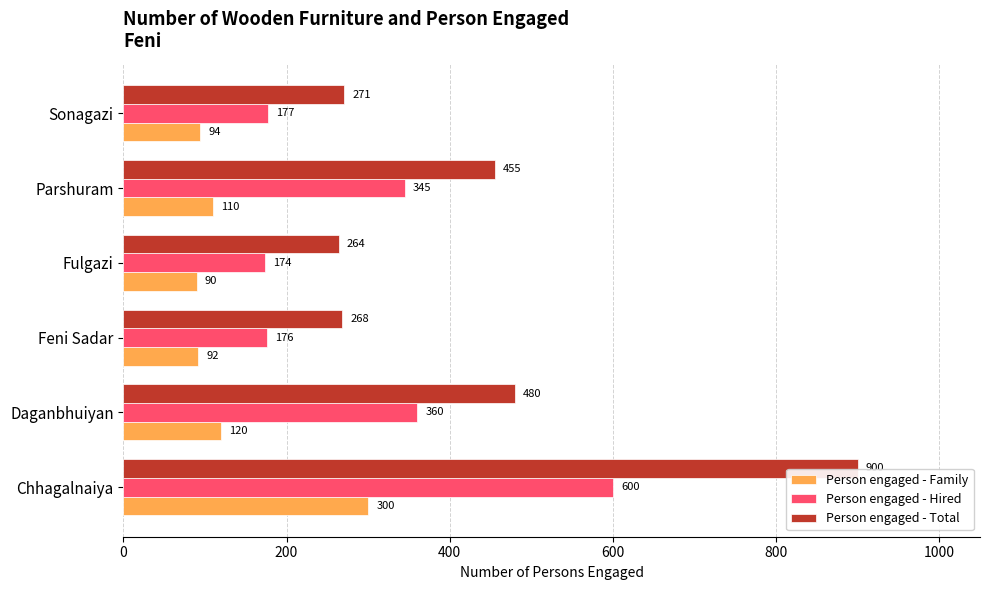

How many categories are shown in the chart?

6